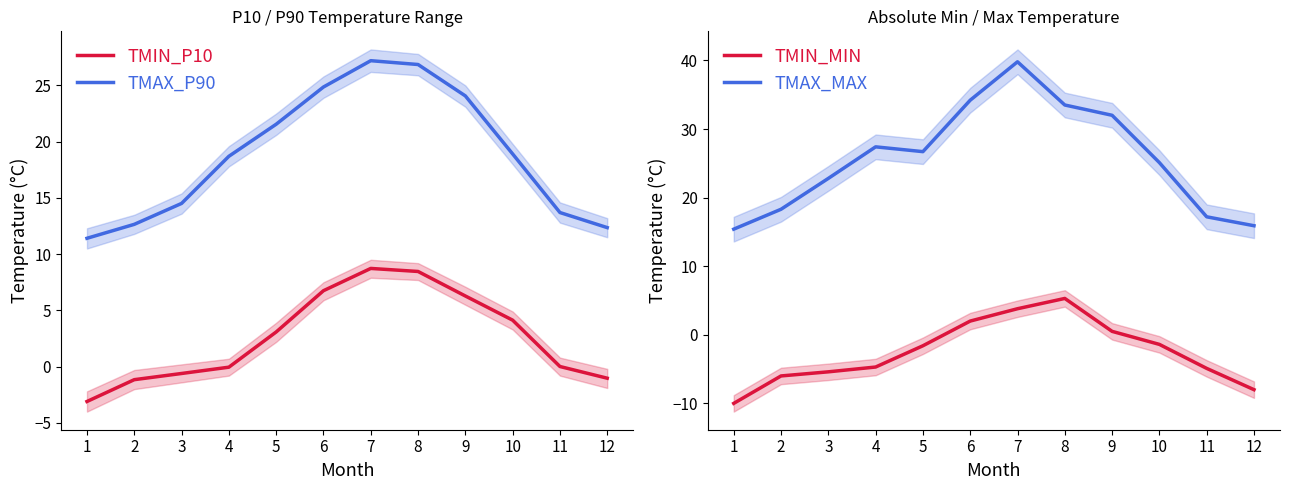

What are all the series names shown in the legend?

TMIN_P10, TMAX_P90, TMIN_MIN, TMAX_MAX